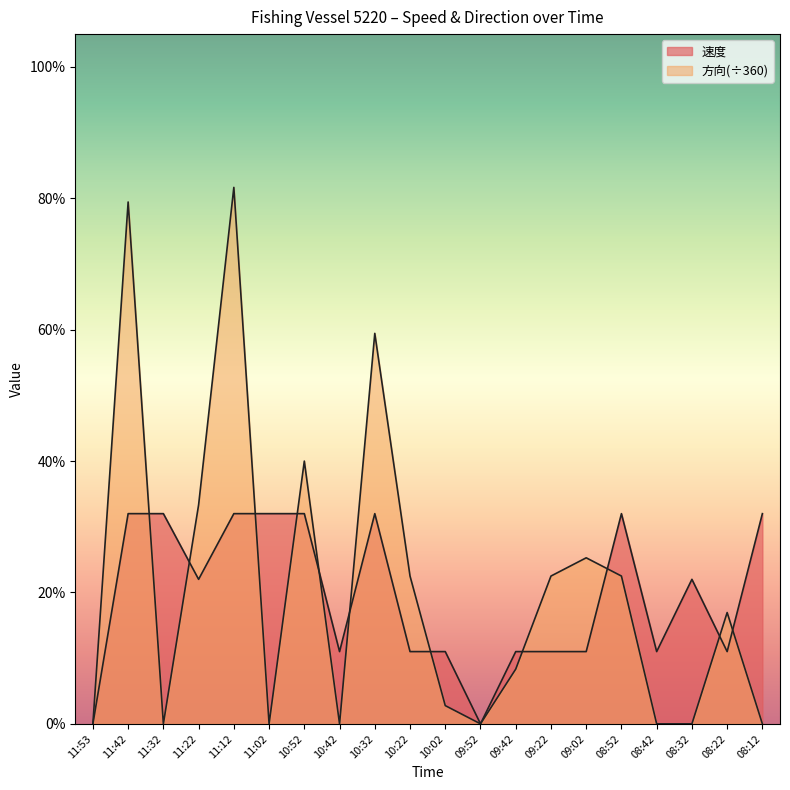

What is the difference between the 速度 values at 08:12 and 09:02?

0.2